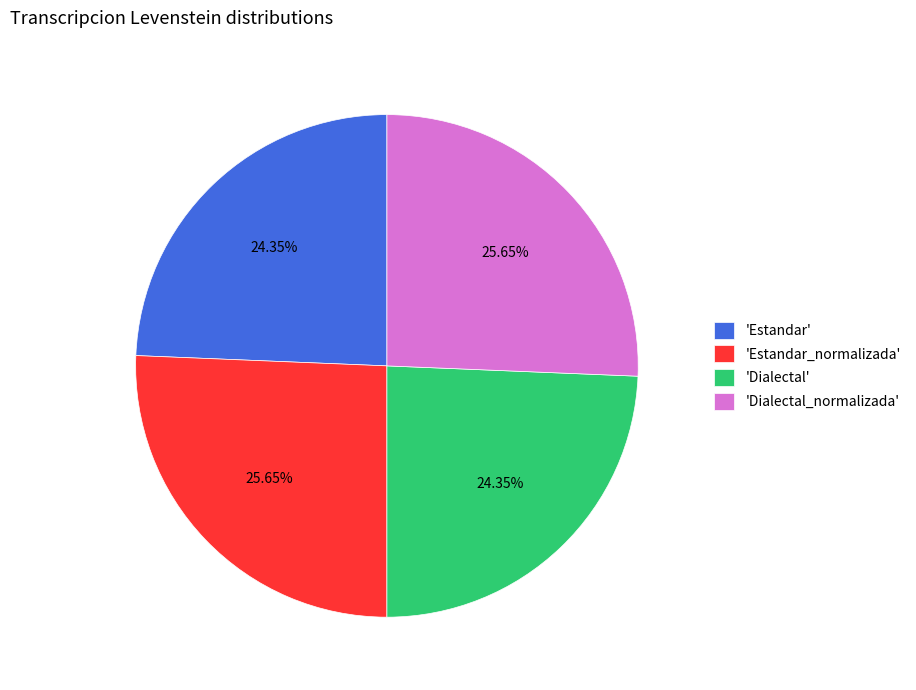

To the nearest percent, what is the difference between the largest and smallest slice percentages?

1%